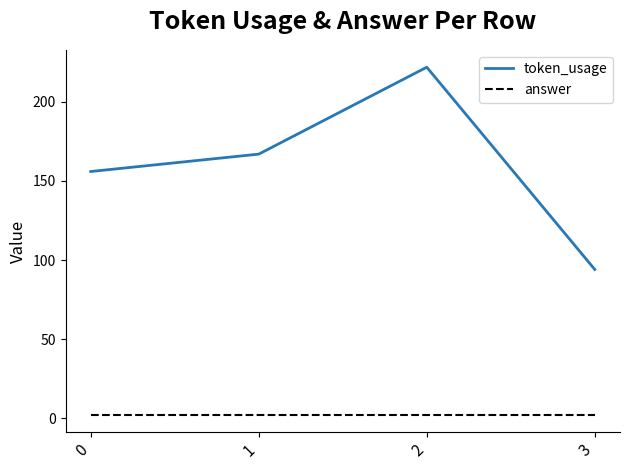

True or false: token_usage and answer intersect in this chart.

False